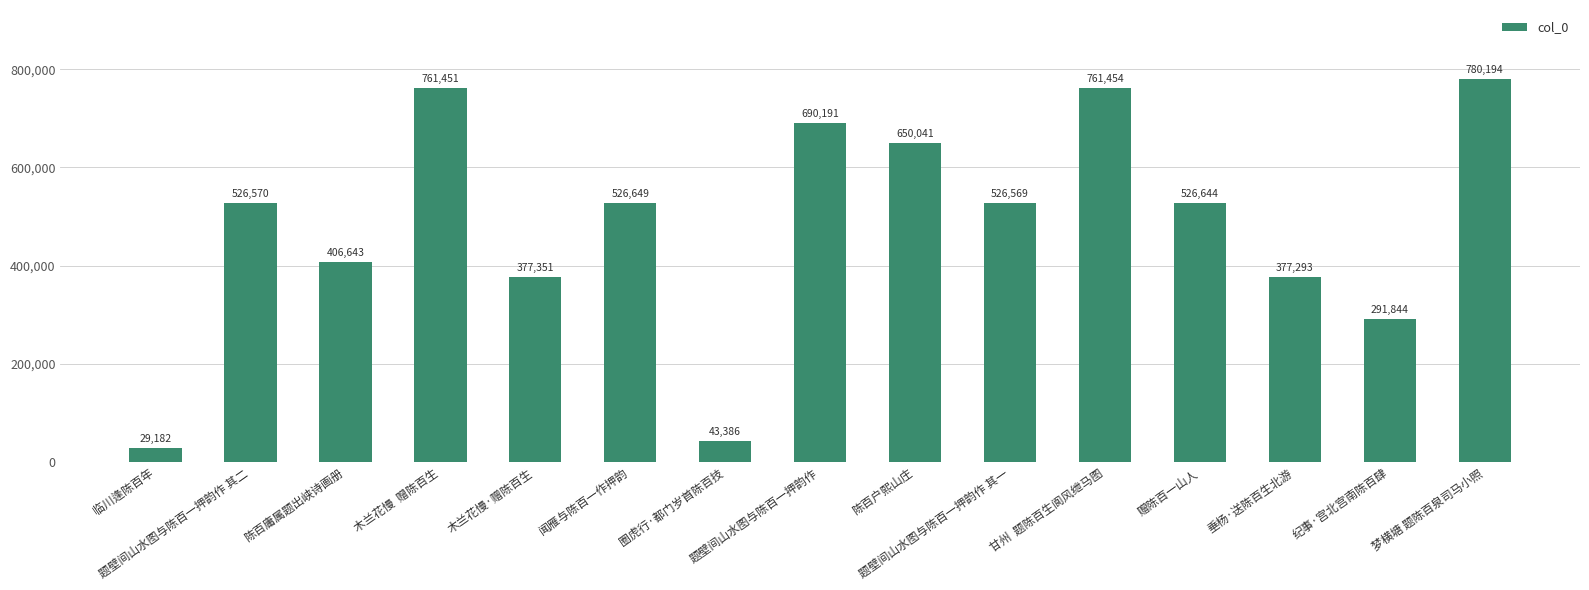

Are the bars grouped side by side (vs. stacked)?

No